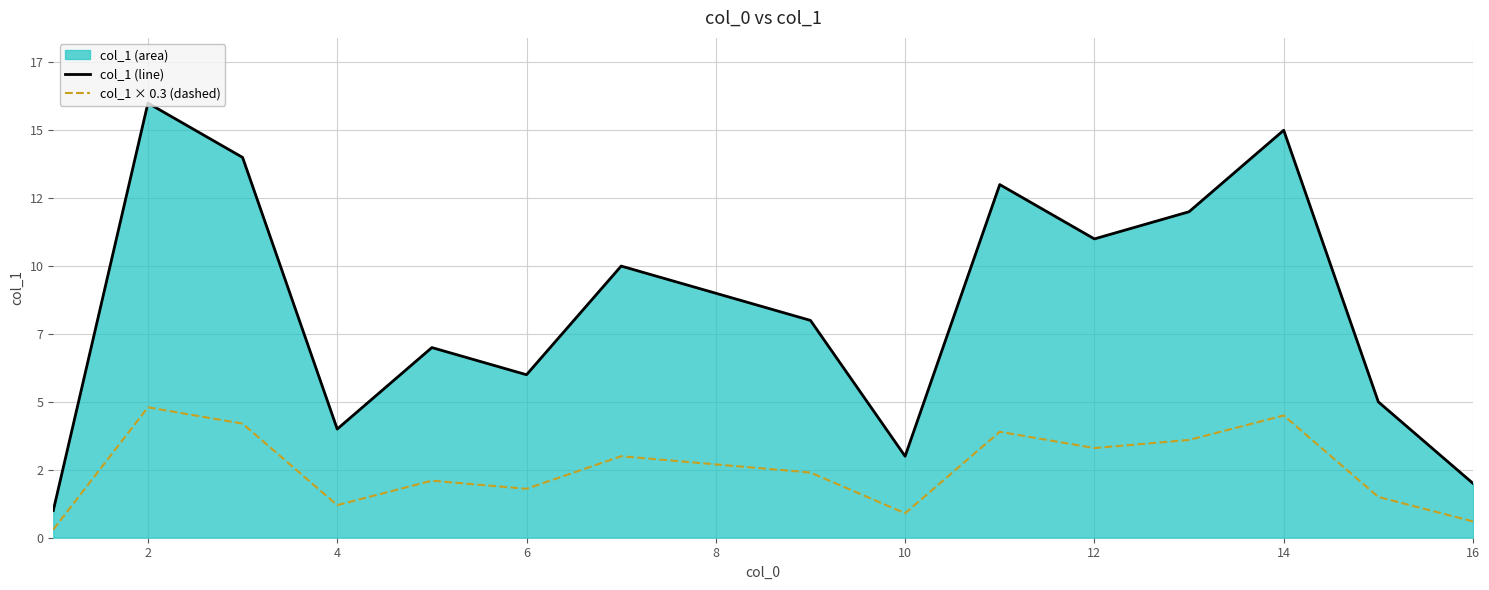

Which category has the highest value in the col_1 × 0.3 (dashed) series?

2